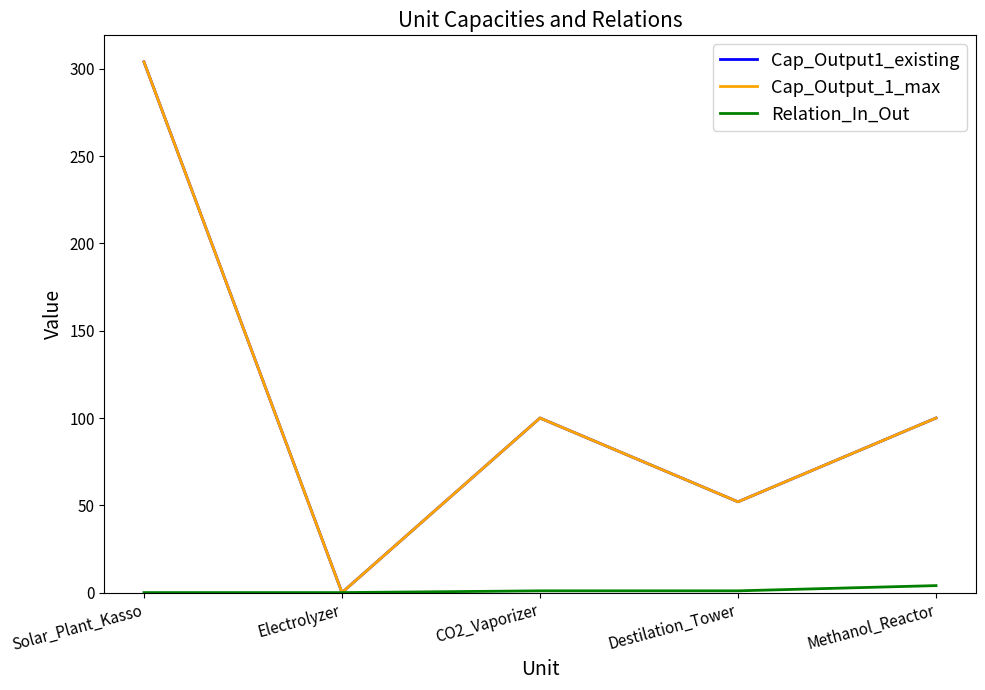

Does the chart have visible grid lines?

No